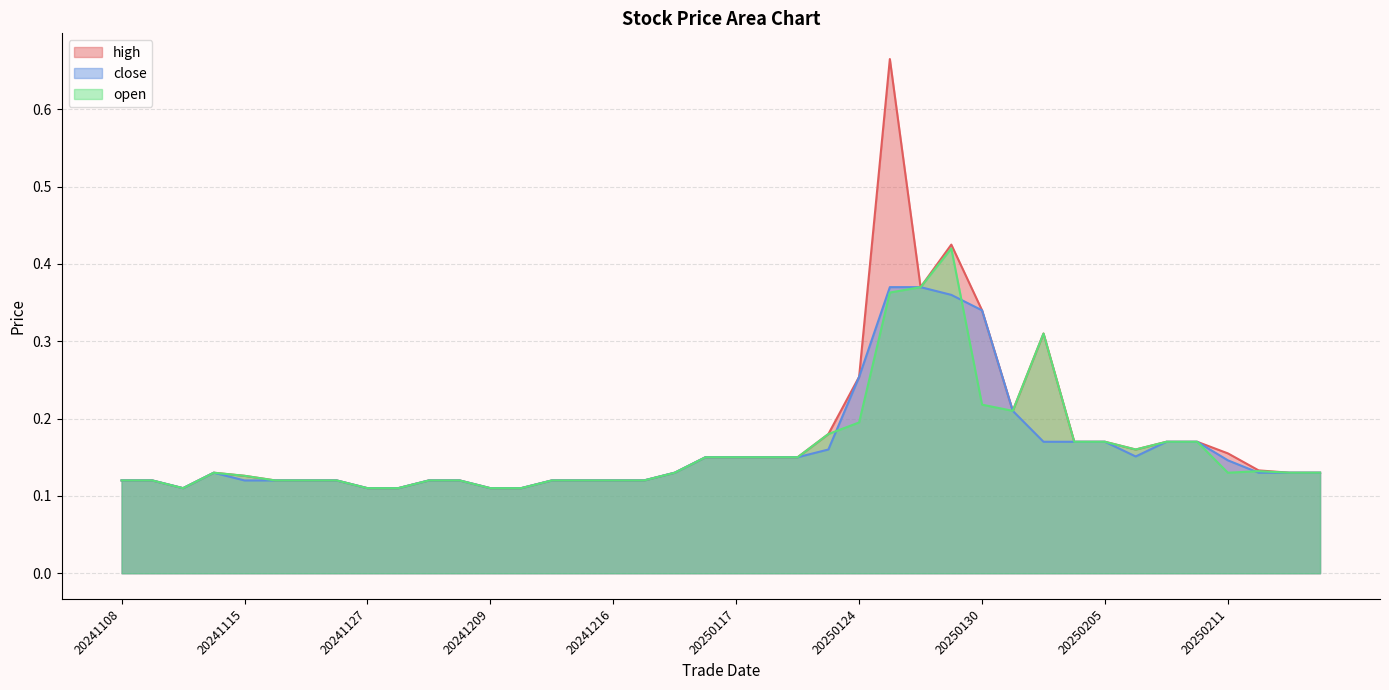

True or false: close and high intersect in this chart.

False